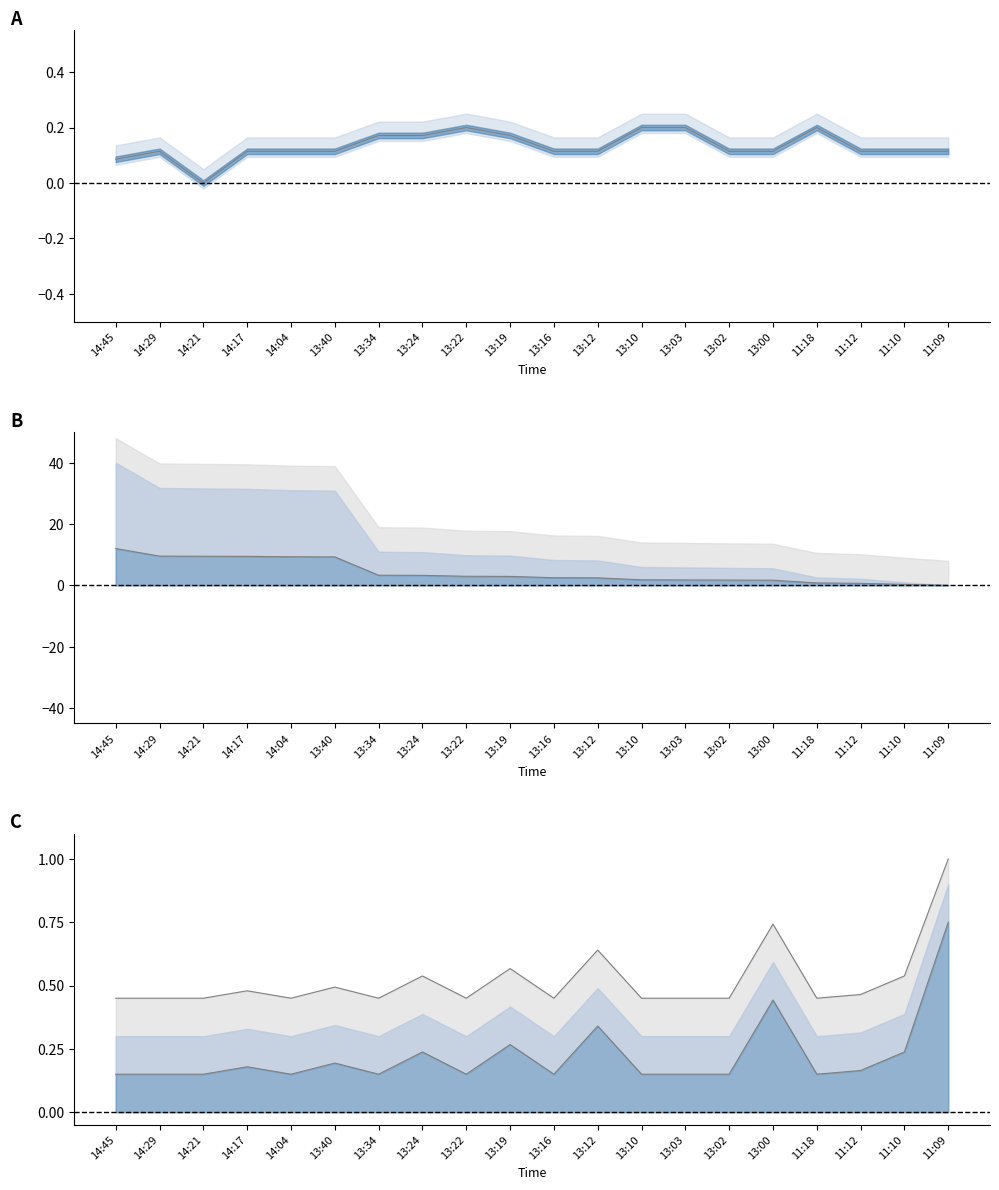

At which label is Volume lower line closest to 6?

13:34